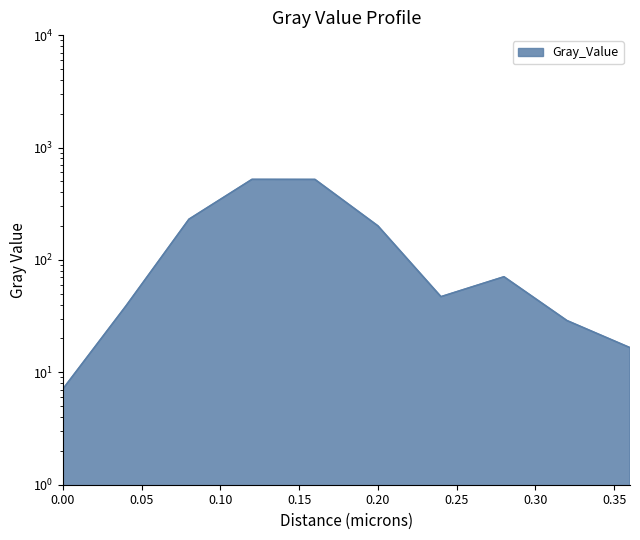

How many distinct data groups are displayed?

1